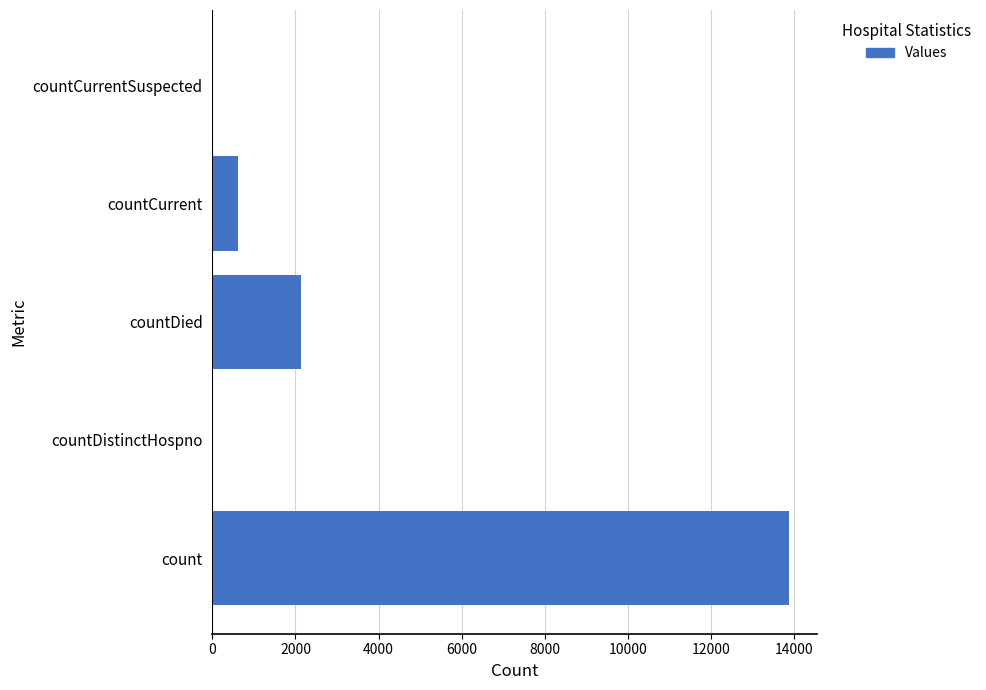

How many distinct data groups are displayed?

1